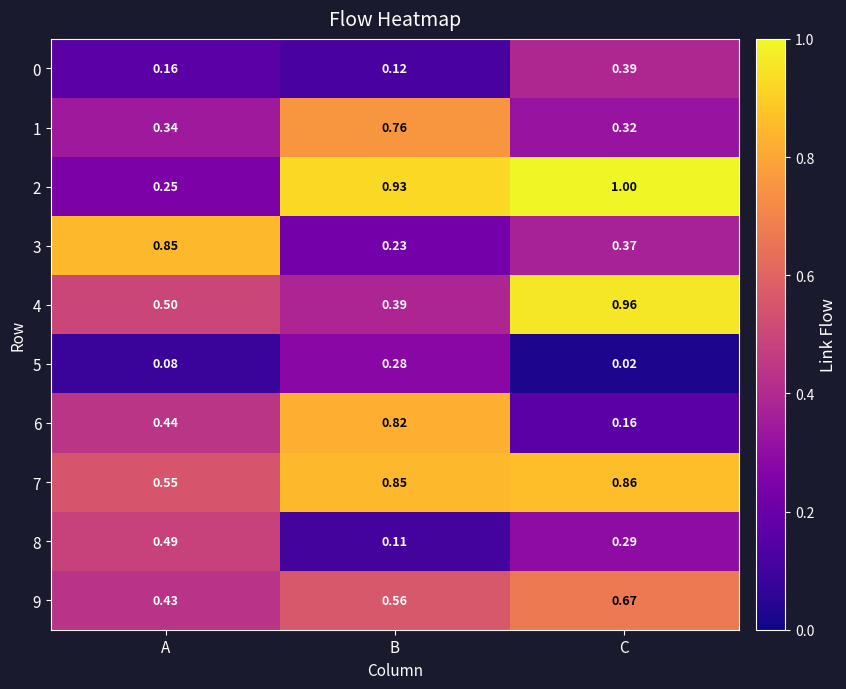

Rank the categories by 5 value from lowest to highest.

C, A, B